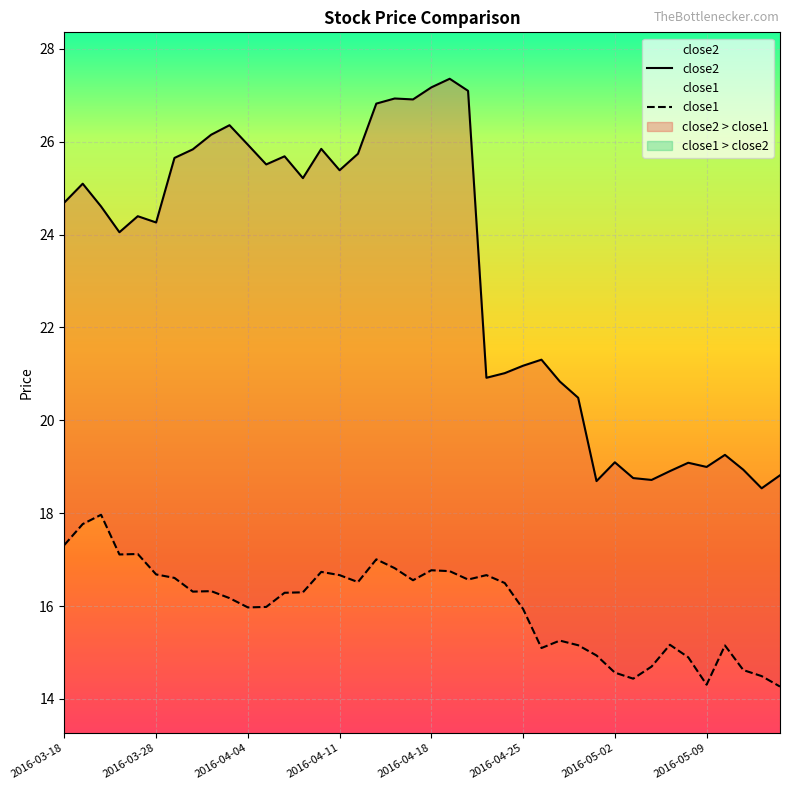

Which series has the largest total across all categories?

close2